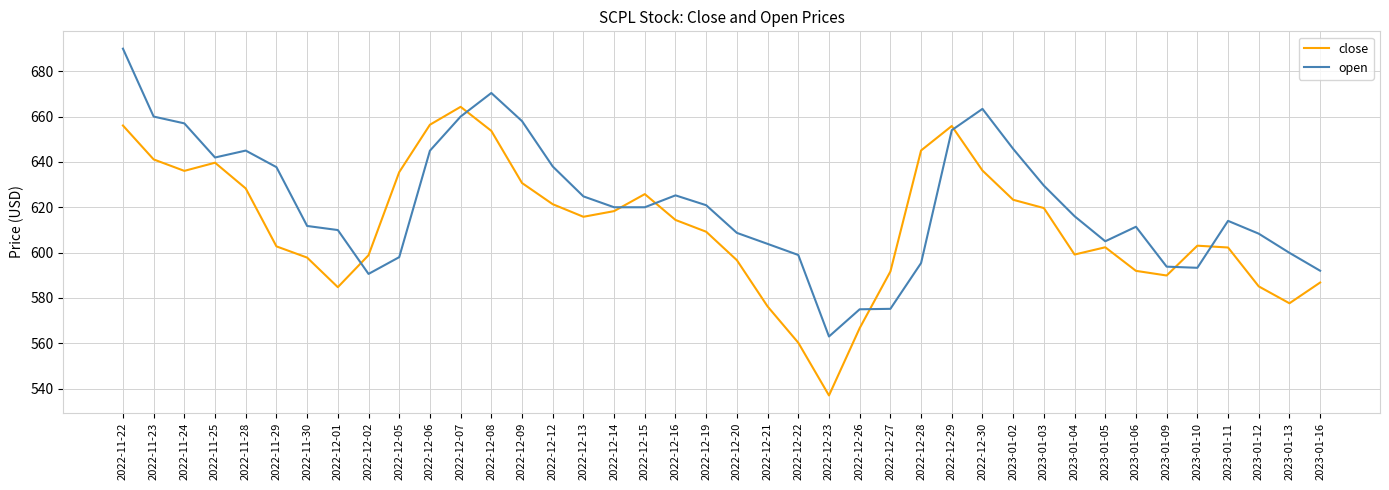

At which label does open reach its peak?

2022-11-22